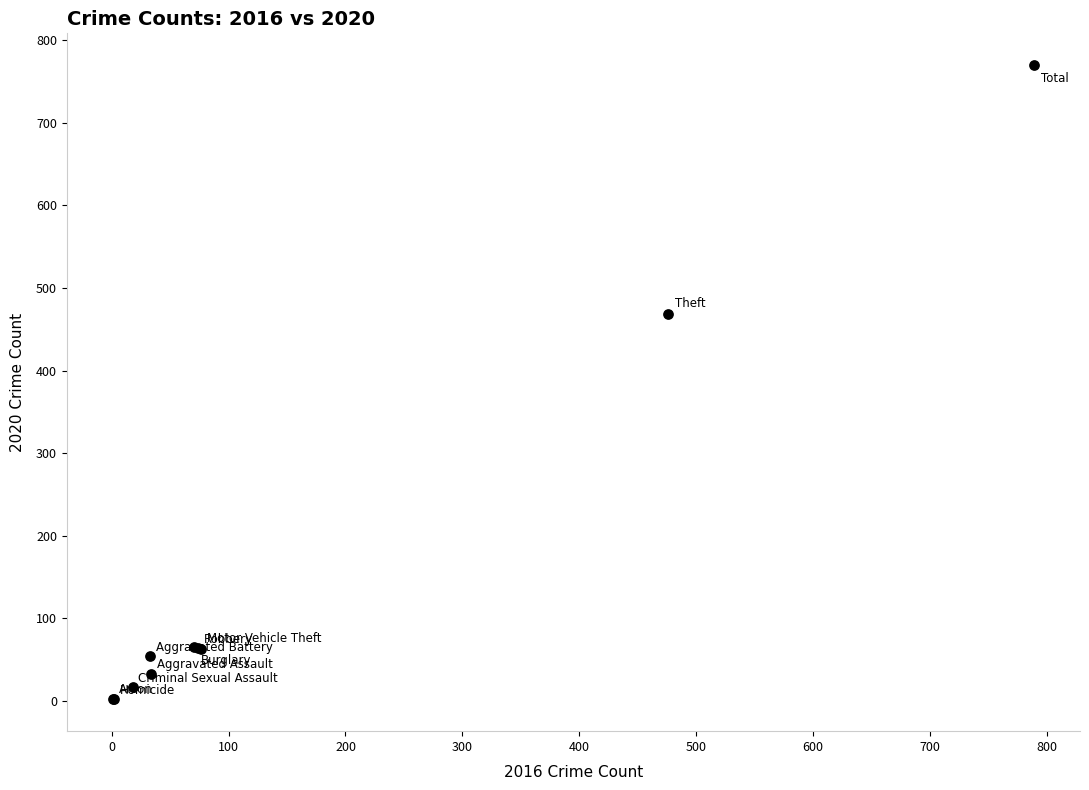

What Y value in the scatter plot is closest to 386?

469